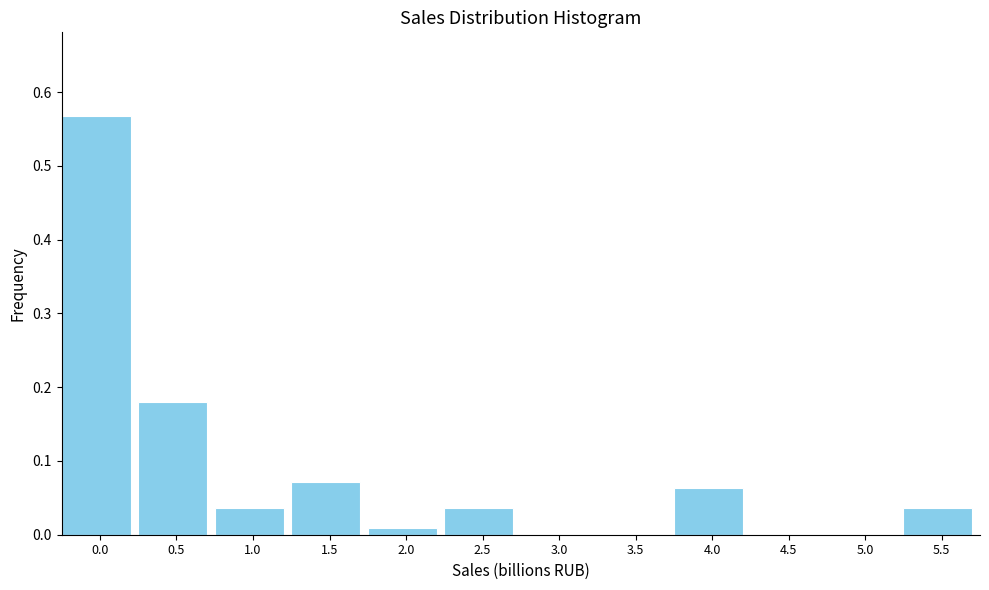

The value at 2.0 is 0.0. True or false?

True